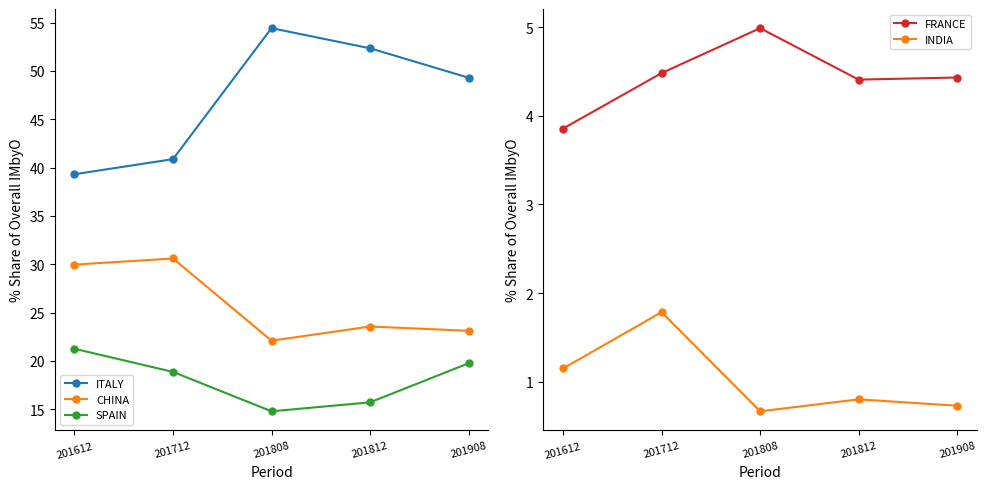

At which category is the sum across all series the highest?

201908